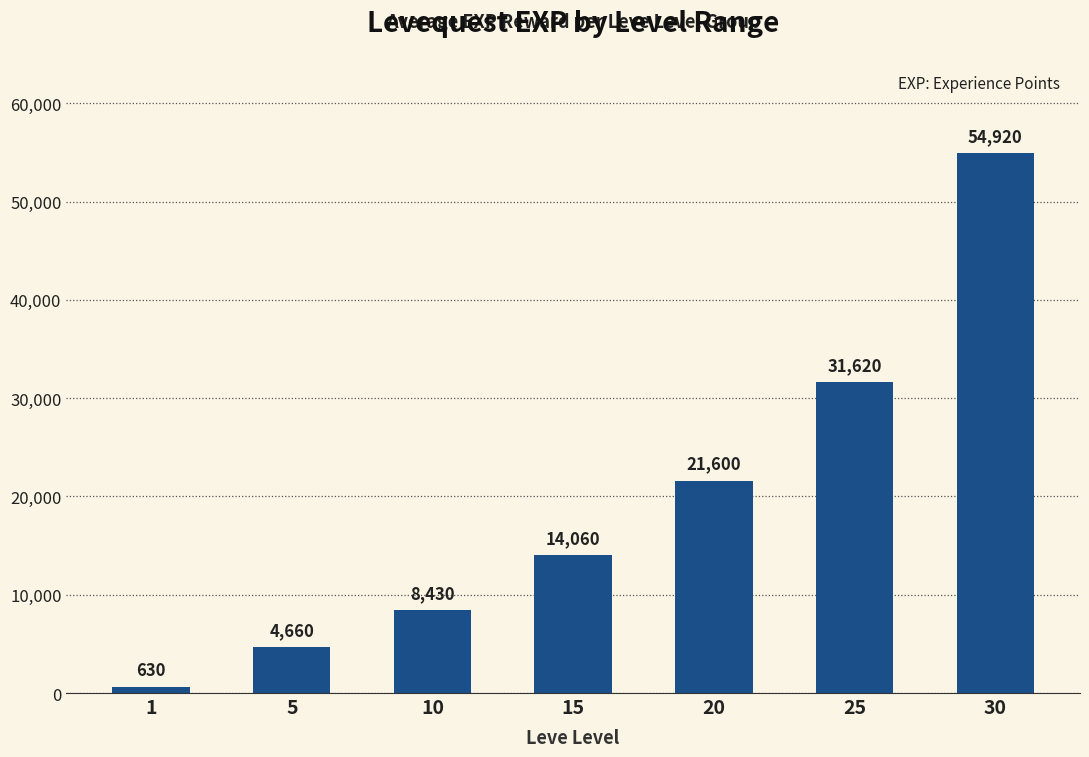

How many values are below 14060?

3